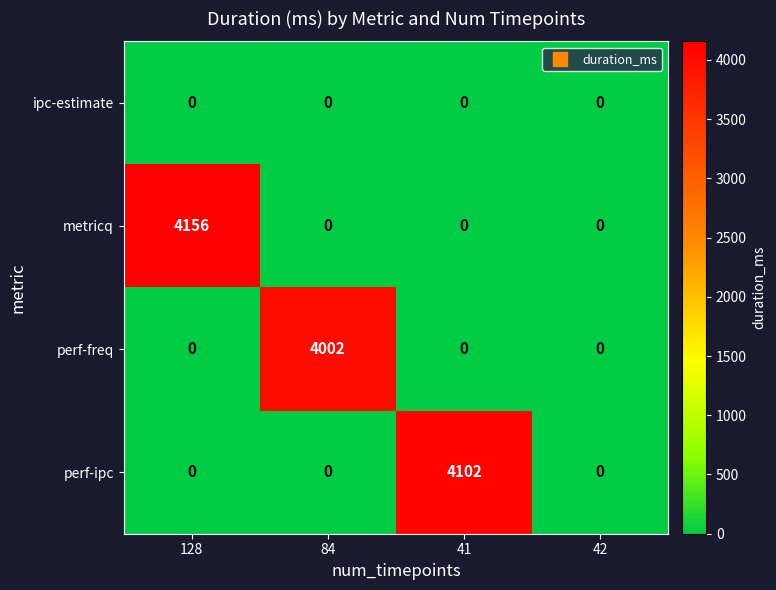

Which series has the largest total across all categories?

metricq